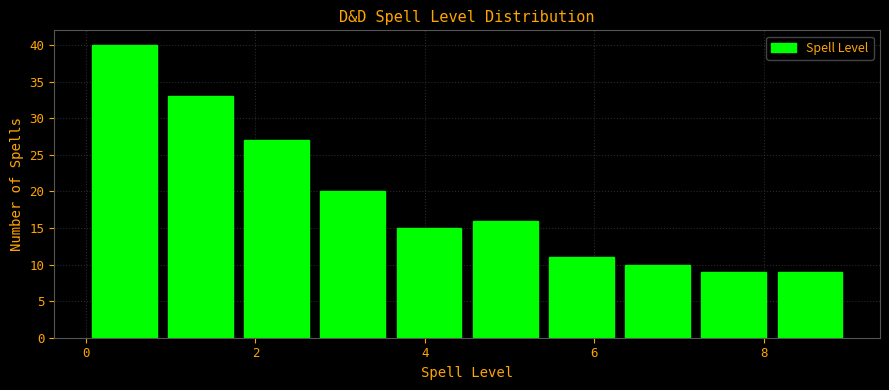

How tall is the bar that spans 1.8 to 2.7 on the x-axis? Neither the bar edges nor the heights are printed on the chart, so give them approximately, as read against the axes.

27